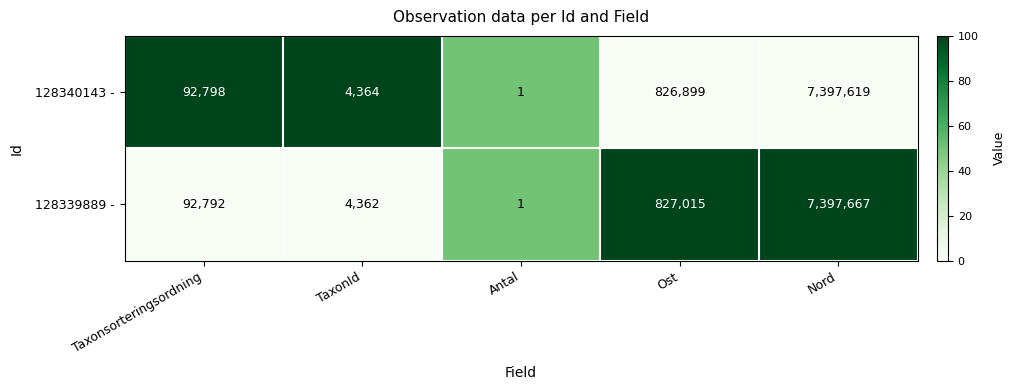

Reading right to left, list all the values displayed in this chart.

128340143 -: Nord=7397619	Ost=826899	Antal=1	TaxonId=4364	Taxonsorteringsordning=92798
128339889 -: Nord=7397667	Ost=827015	Antal=1	TaxonId=4362	Taxonsorteringsordning=92792